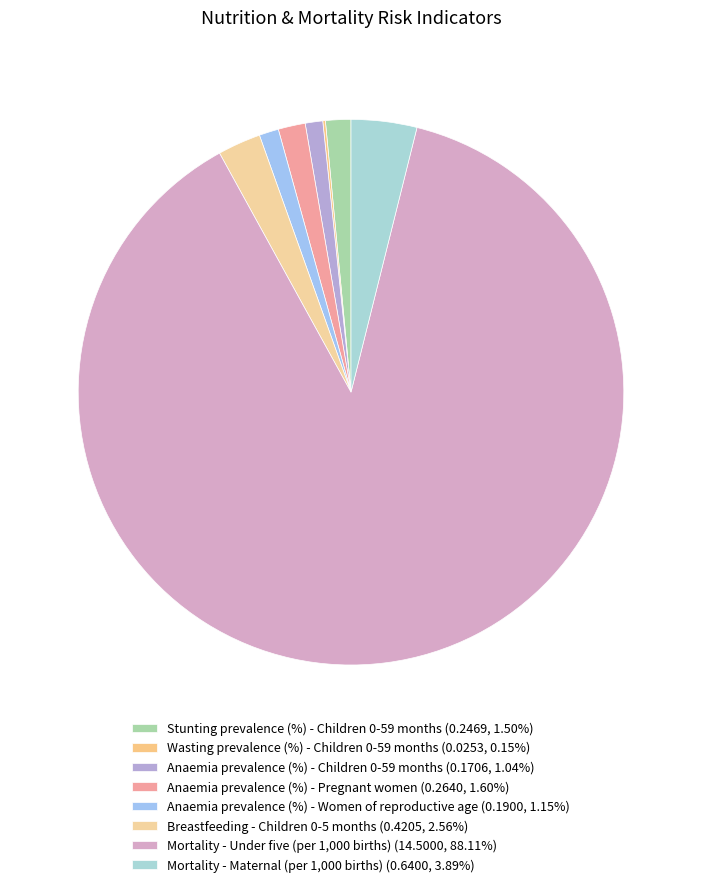

How many segments does this pie chart have?

8